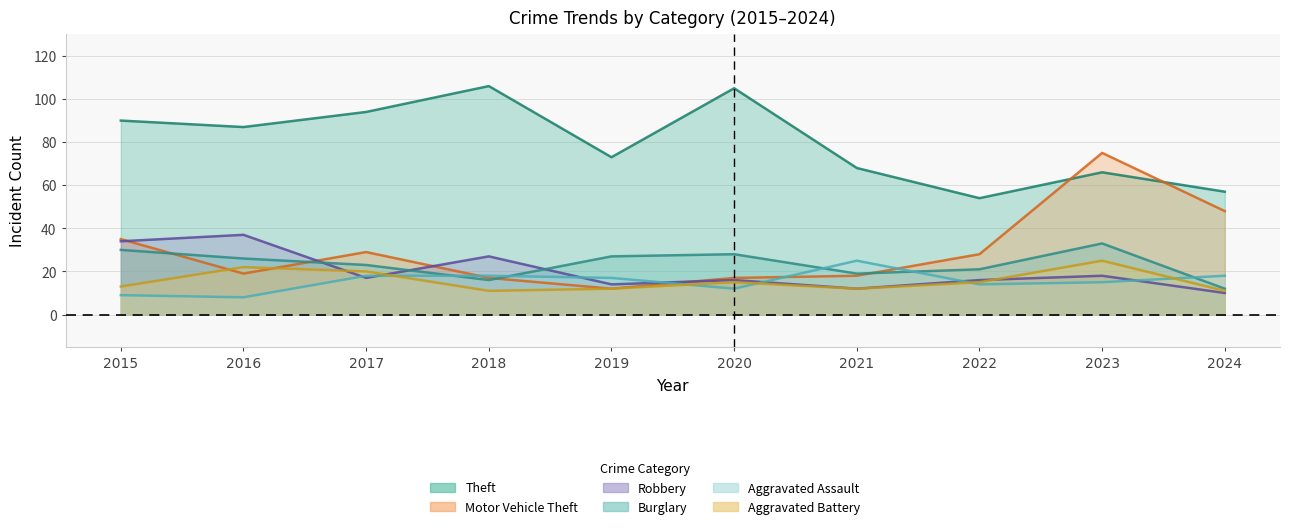

At which label is Aggravated Battery closest to 18?

2017